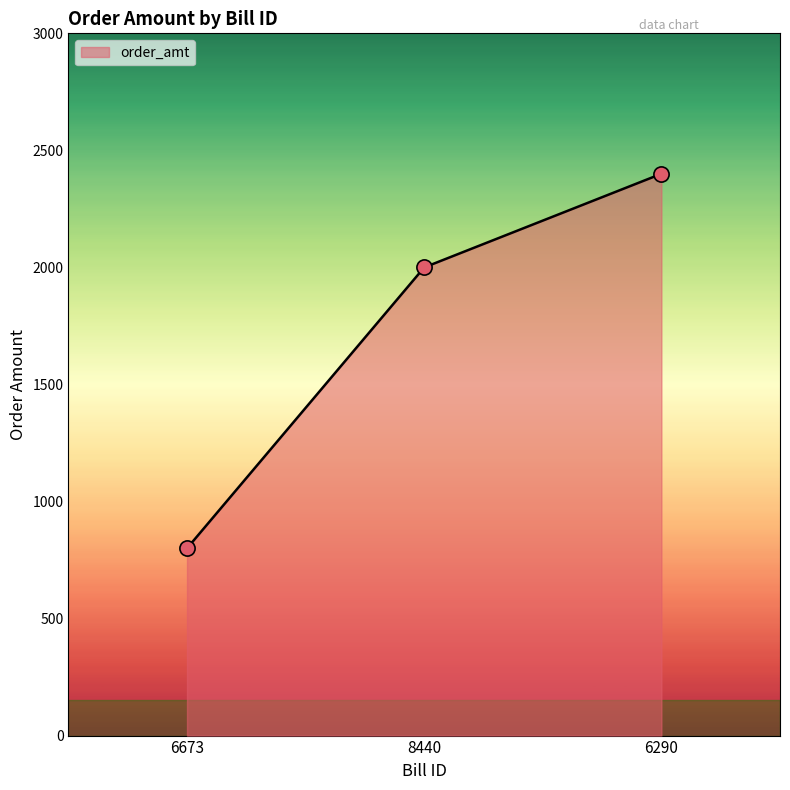

What is the change in value from 8440 to 6290?

+400